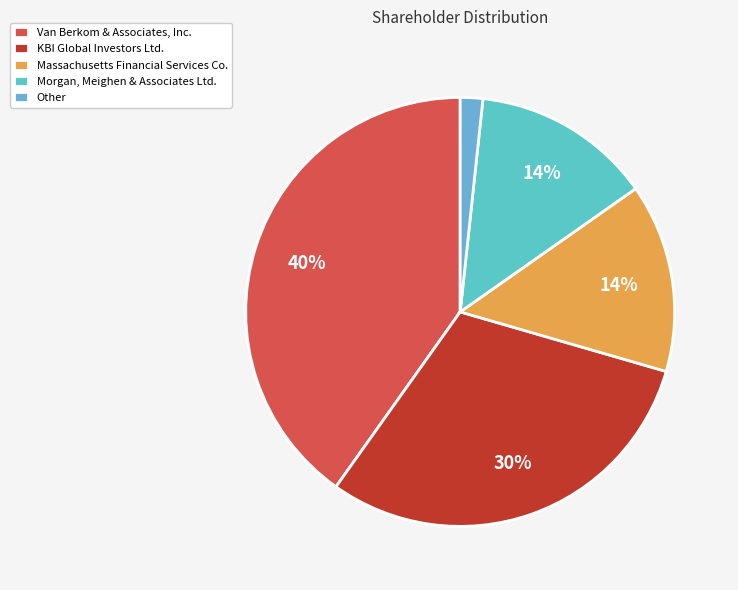

Which slice is the largest?

Van Berkom & Associates, Inc.